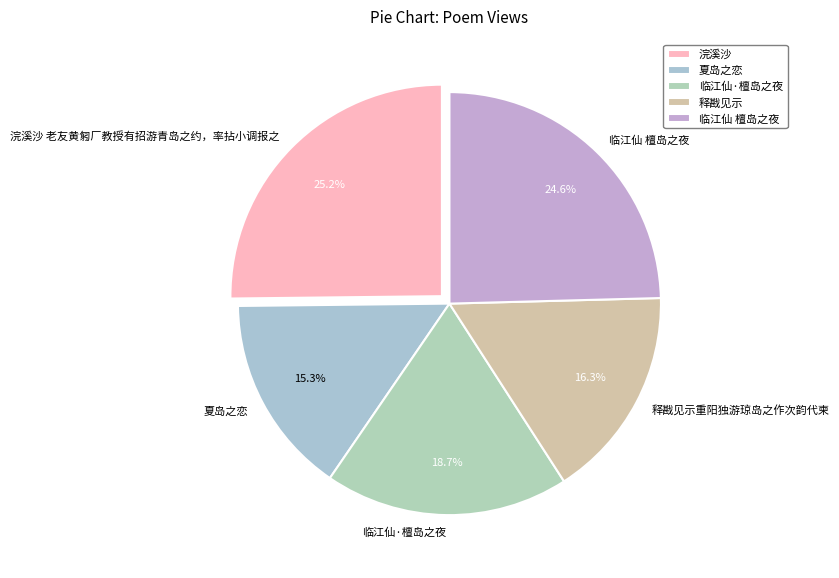

To the nearest percent, what is the difference between the largest and smallest slice percentages?

10%